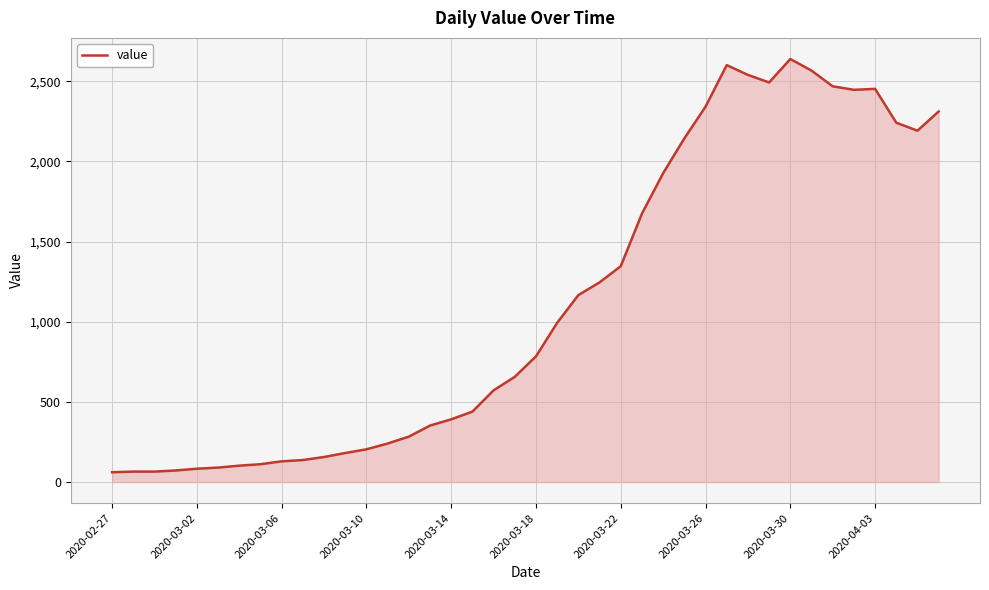

How many categories are shown in the chart?

40